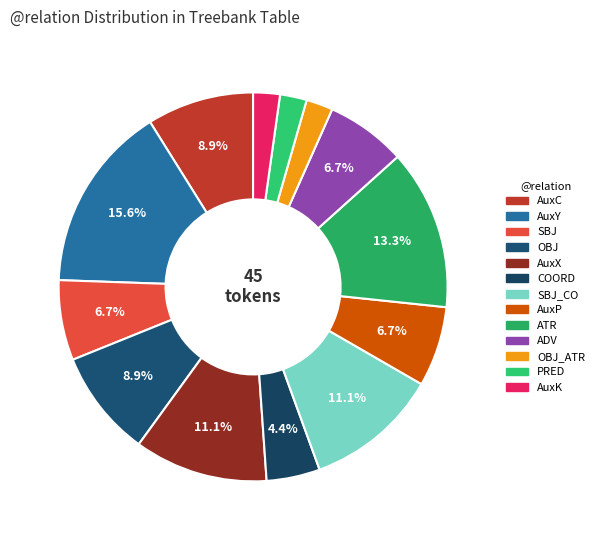

How many slices are in this pie chart?

13